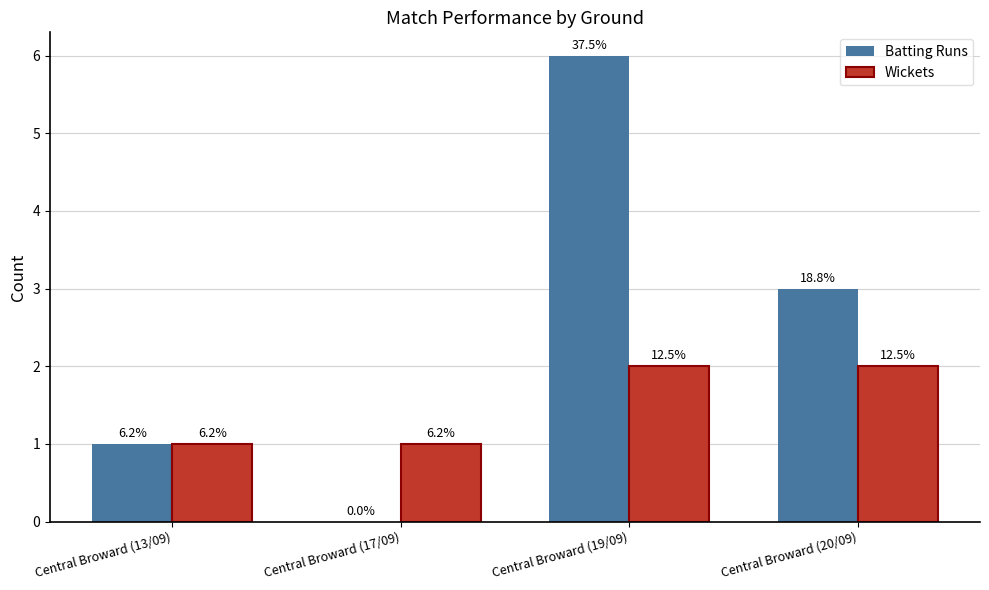

Are the bars horizontal?

No